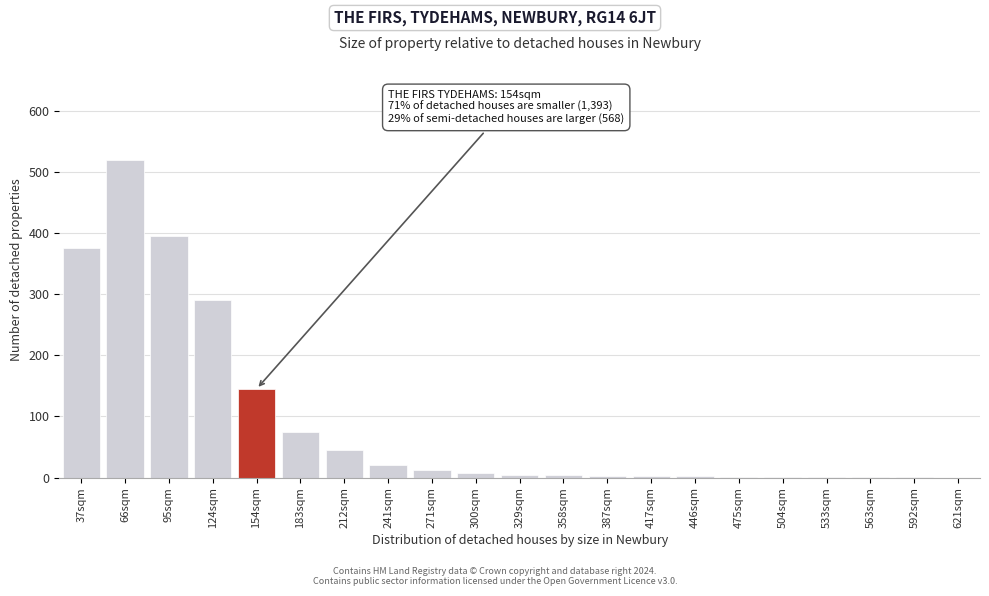

What is the change in value from 124sqm to 154sqm?

-145